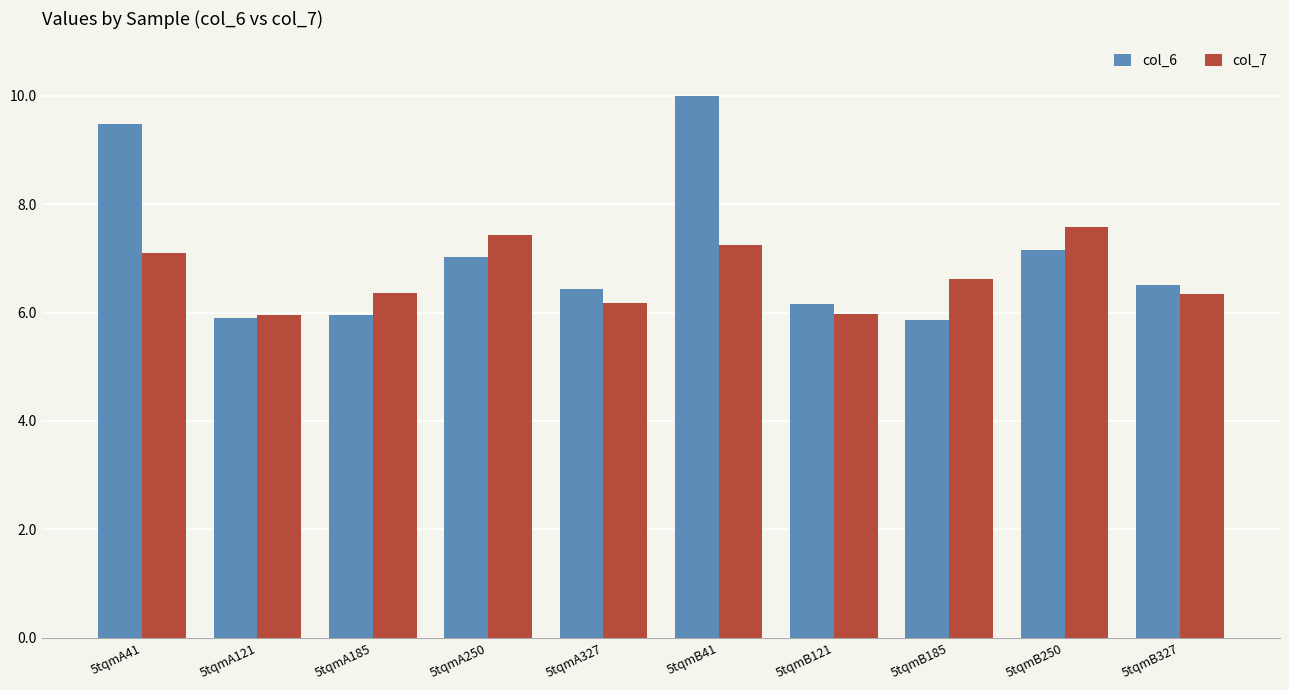

What is the spread (max minus min) of values at 5tqmB250?

0.4